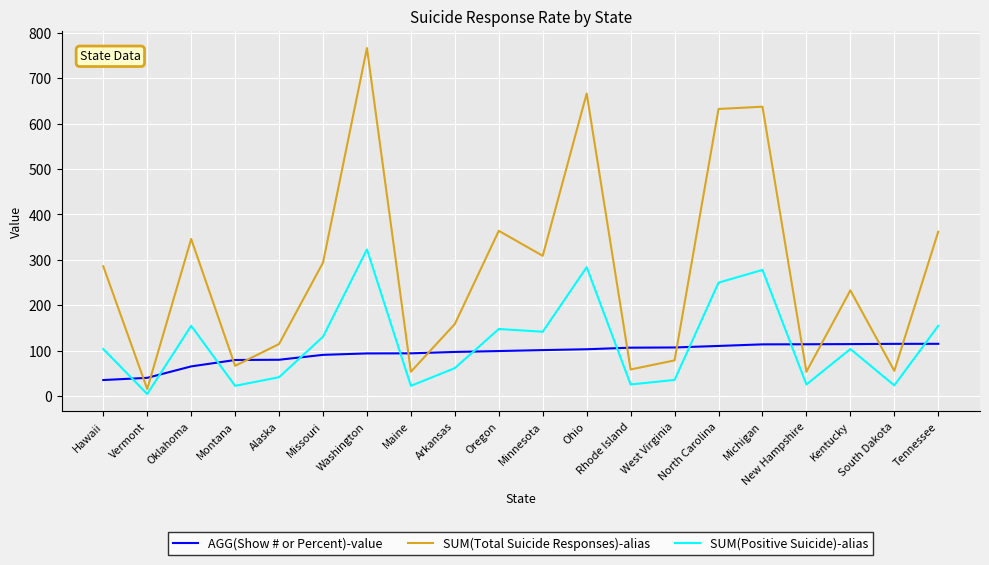

Count the number of data series in this chart.

3